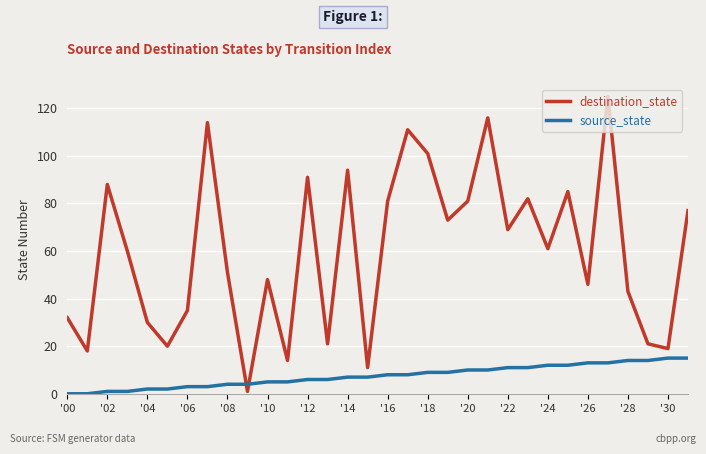

Rank the series by their average value, from highest to lowest.

destination_state, source_state